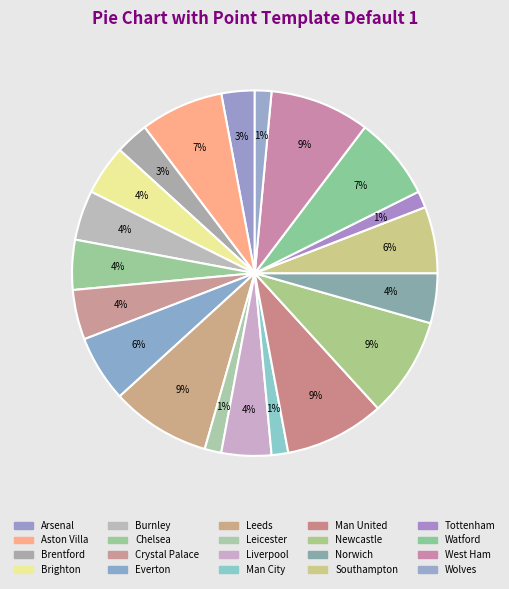

What is the smallest slice in the pie chart?

Leicester